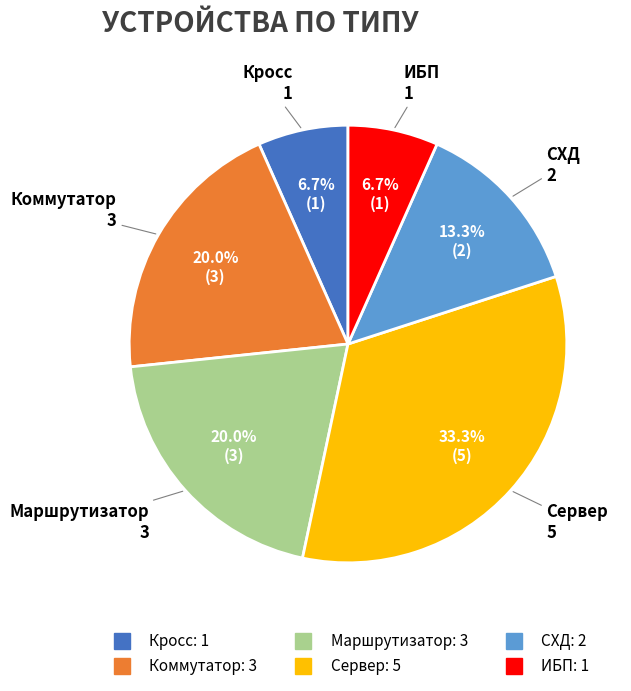

To the nearest percent, what percentage of the pie is Сервер?

33%